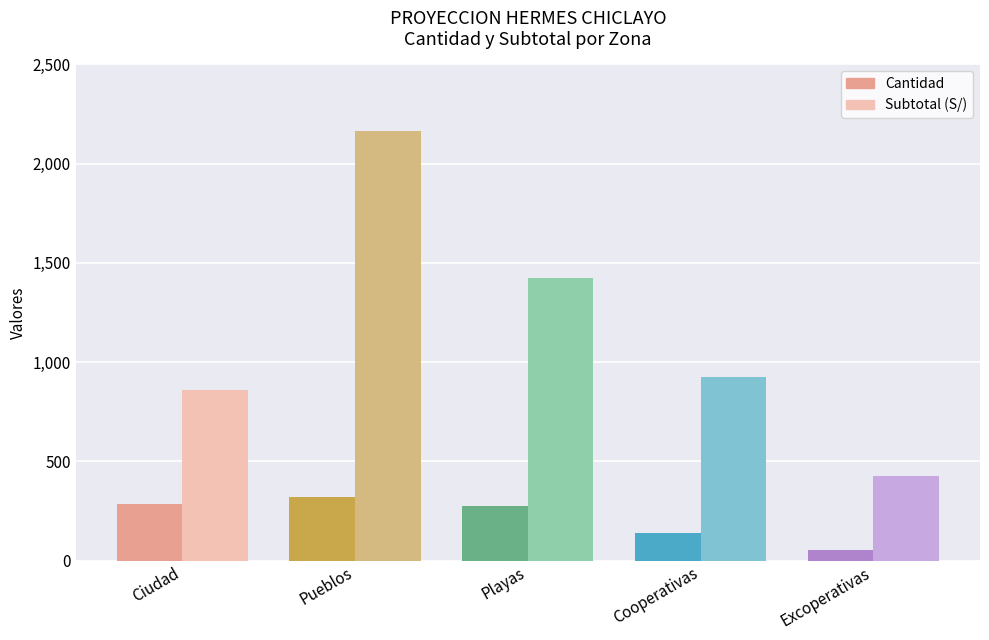

What is the greatest value displayed?

2166